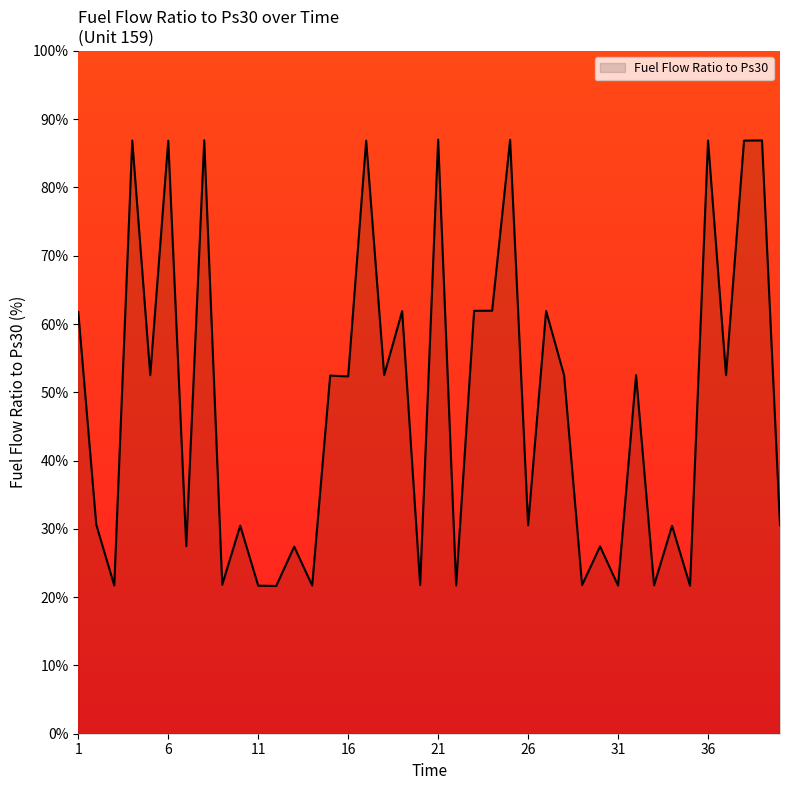

Does the chart have visible grid lines?

No